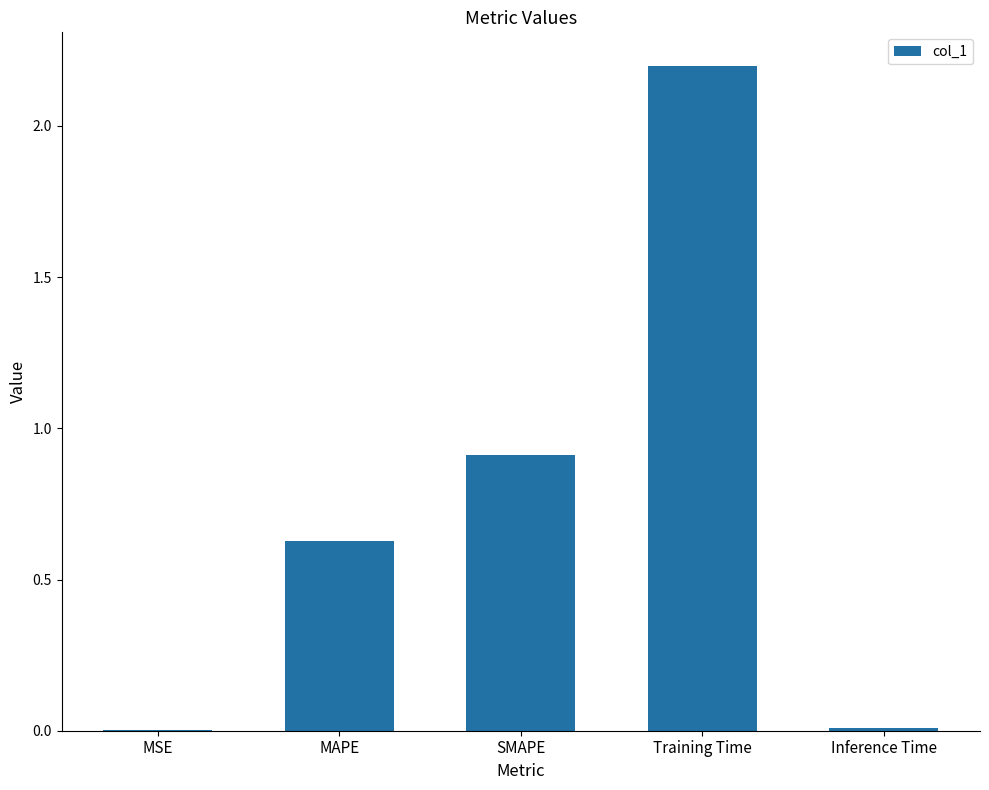

What is the difference between the values at MSE and SMAPE?

0.9